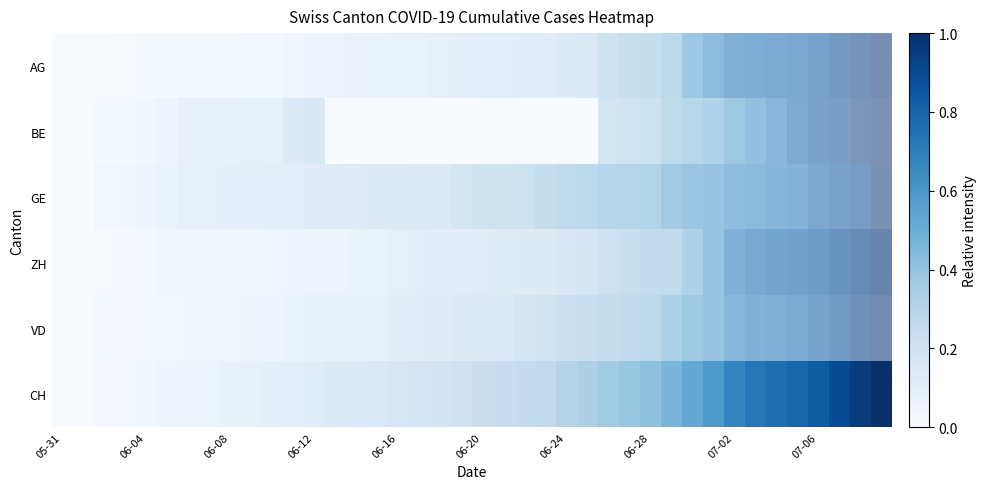

How many data points does each series have?

40